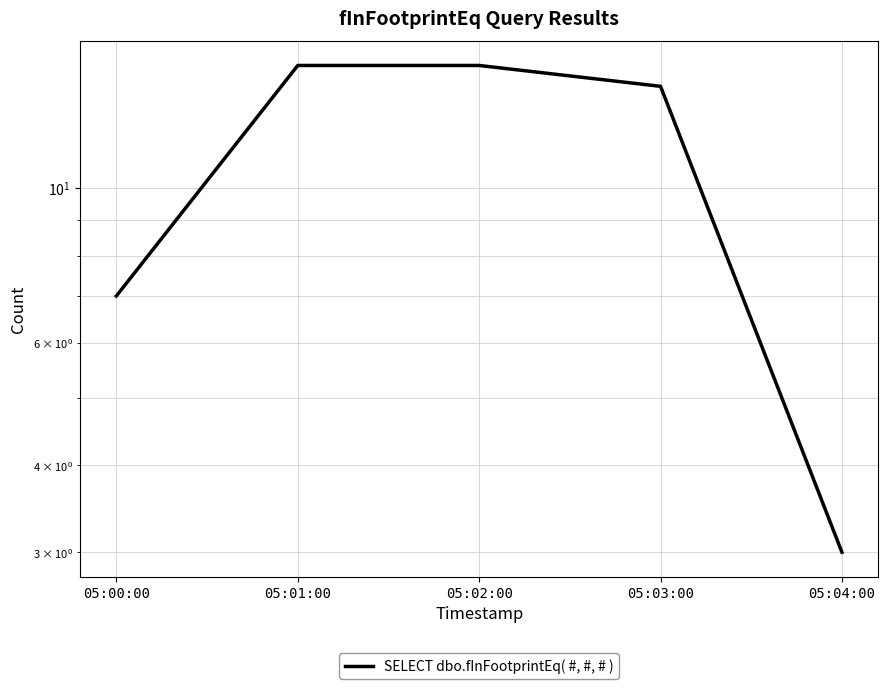

The chart shows a value of 4 at 05:03:00. True or false?

False